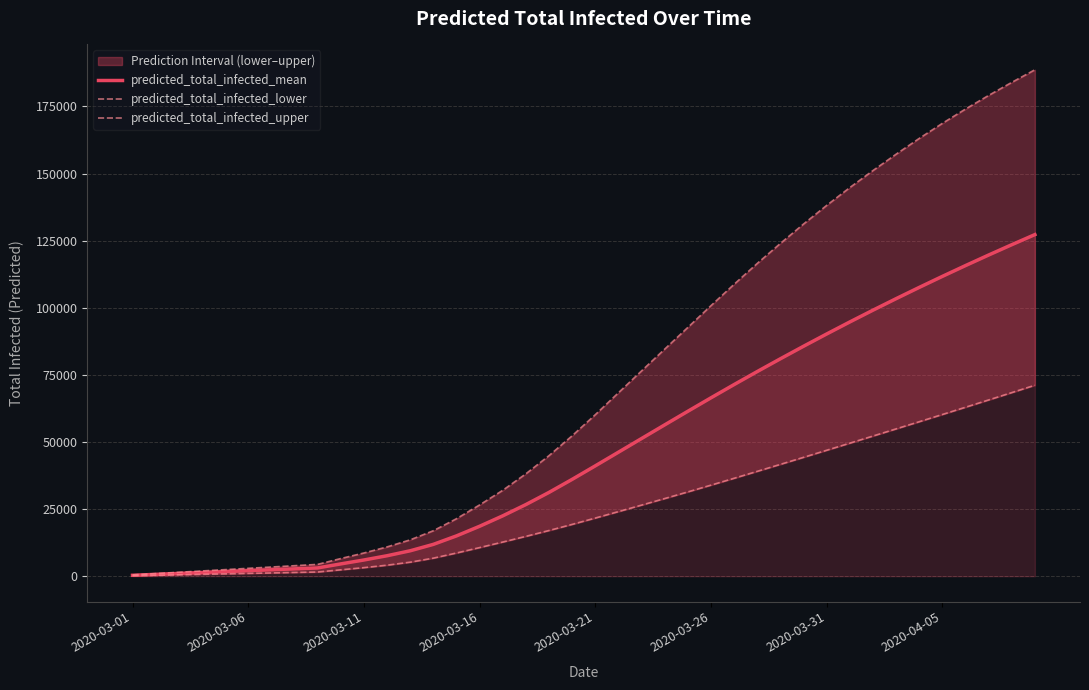

The predicted_total_infected_mean series shows 34523 at 31. True or false?

False